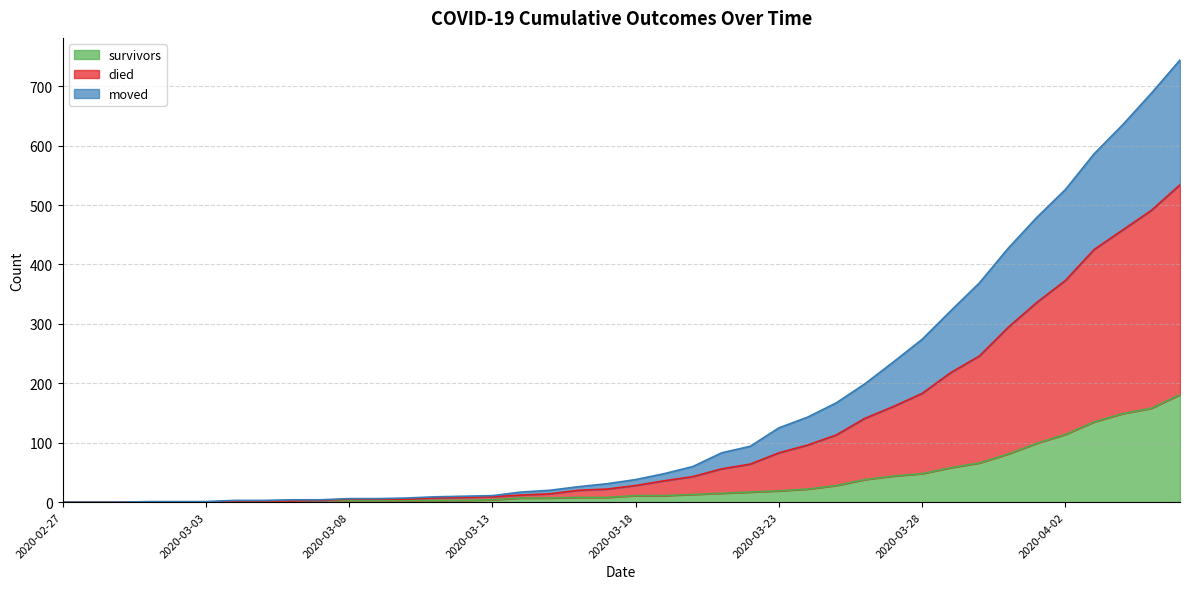

Rank the series by their maximum value, from highest to lowest.

died, moved, survivors